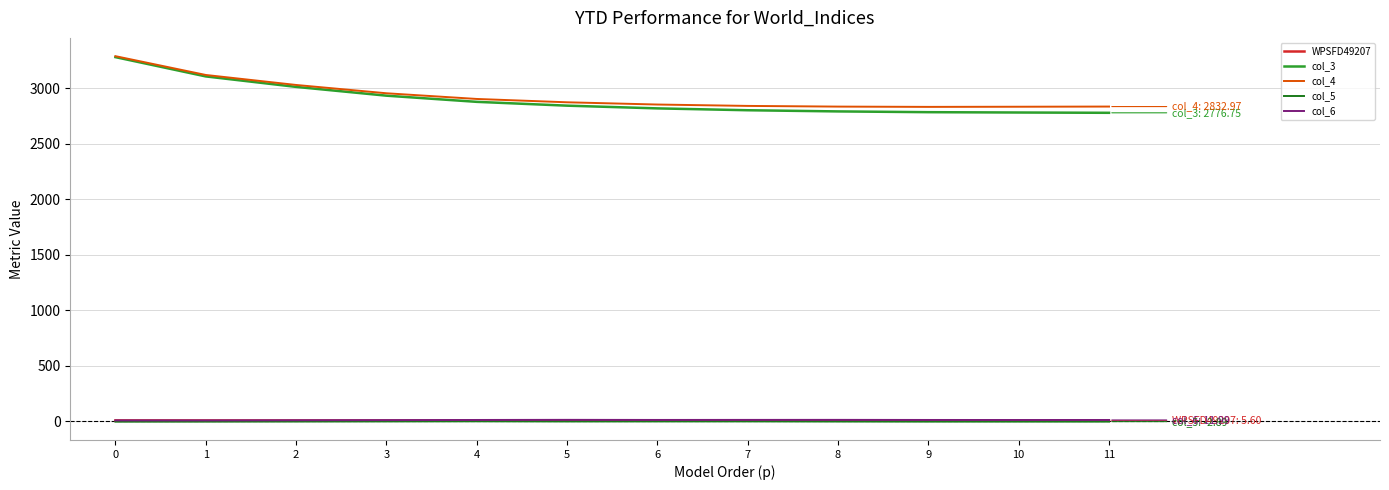

At how many categories does at least one series exceed 2977?

3